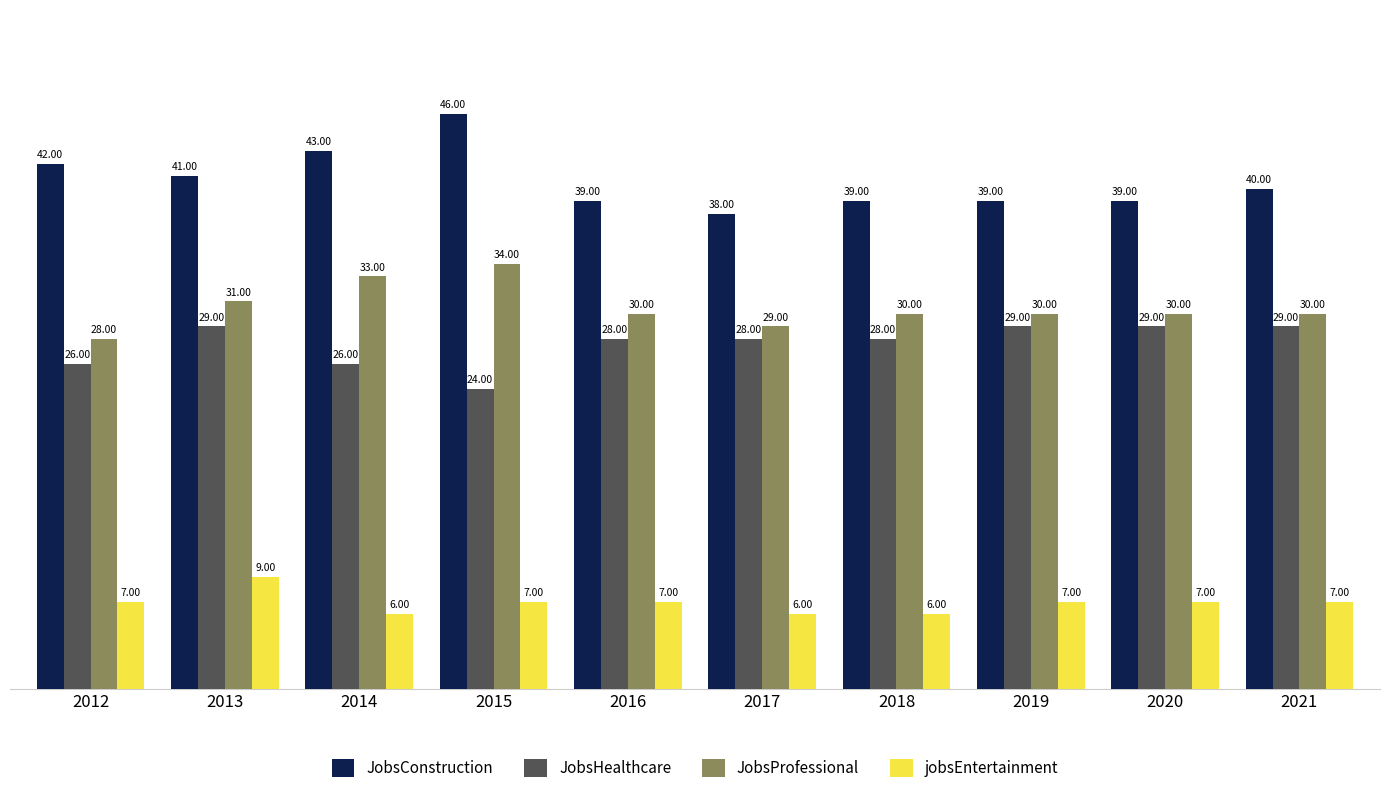

Reading left to right, transcribe all the data shown in this chart.

JobsConstruction: 2012=42	2013=41	2014=43	2015=46	2016=39	2017=38	2018=39	2019=39	2020=39	2021=40
JobsHealthcare: 2012=26	2013=29	2014=26	2015=24	2016=28	2017=28	2018=28	2019=29	2020=29	2021=29
JobsProfessional: 2012=28	2013=31	2014=33	2015=34	2016=30	2017=29	2018=30	2019=30	2020=30	2021=30
jobsEntertainment: 2012=7	2013=9	2014=6	2015=7	2016=7	2017=6	2018=6	2019=7	2020=7	2021=7